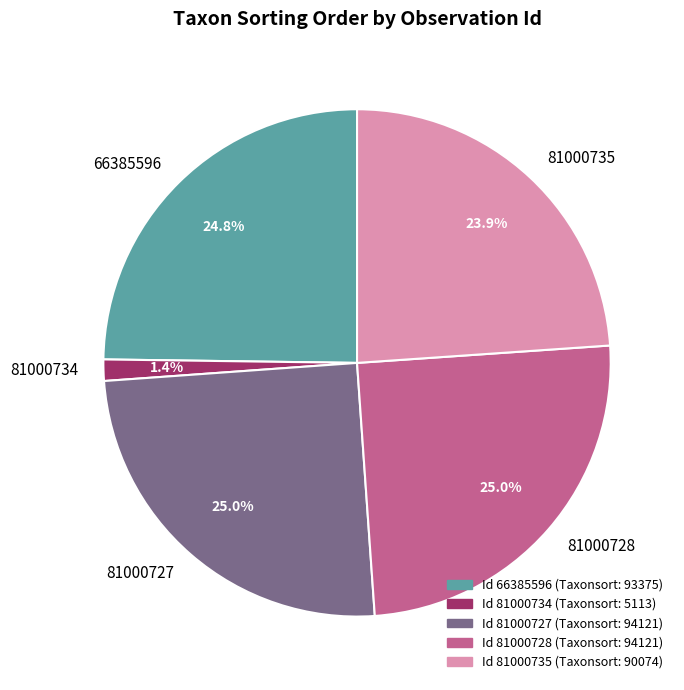

How many slices are in this pie chart?

5